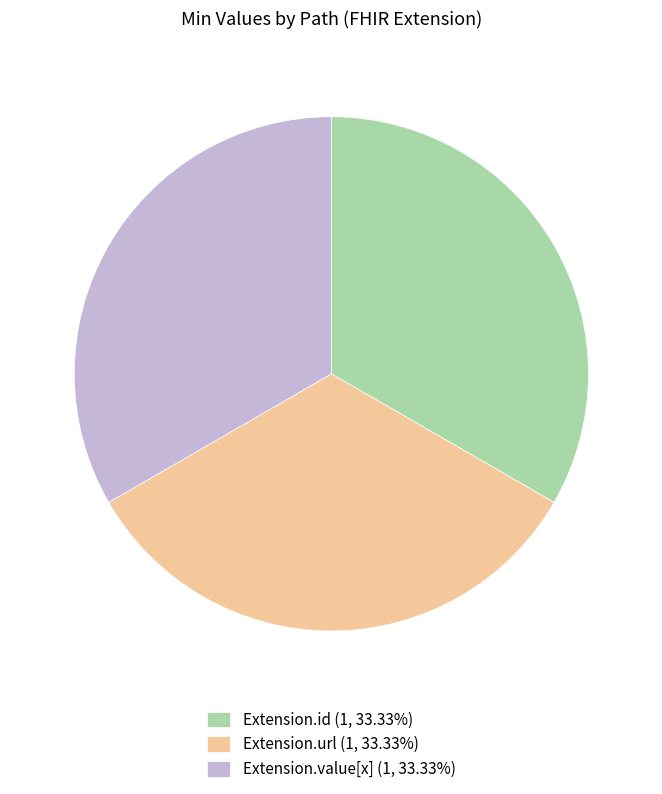

What is the ratio of the value at Extension.url (1, 33.33%) to the value at Extension.value[x] (1, 33.33%)?

1.0